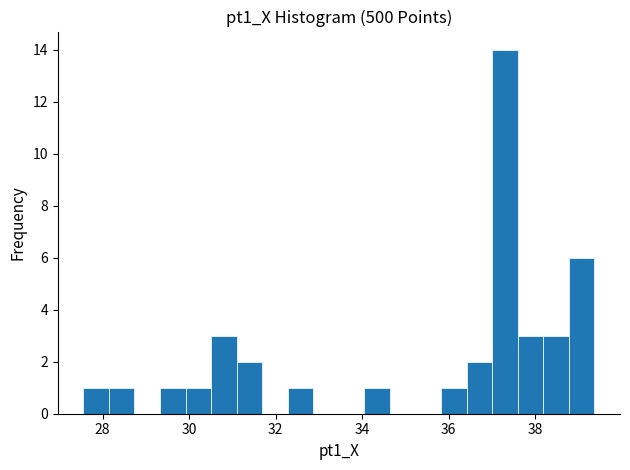

Around what value on the x-axis is the tallest bar? Give the approximate position of its centre, as read against the axis.

37.4